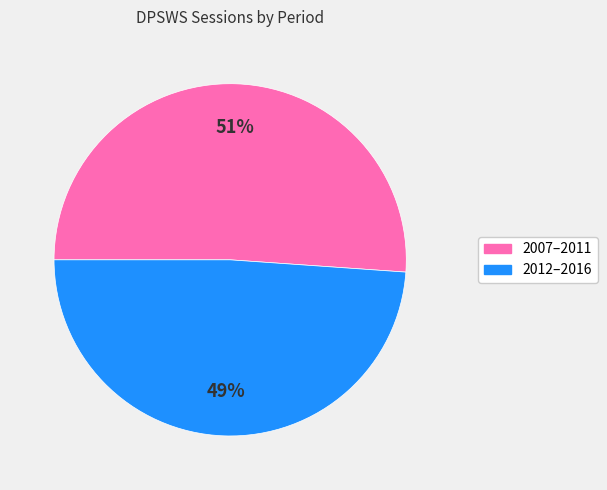

Combined, do 2012–2016 and 2007–2011 account for over 50%?

Yes